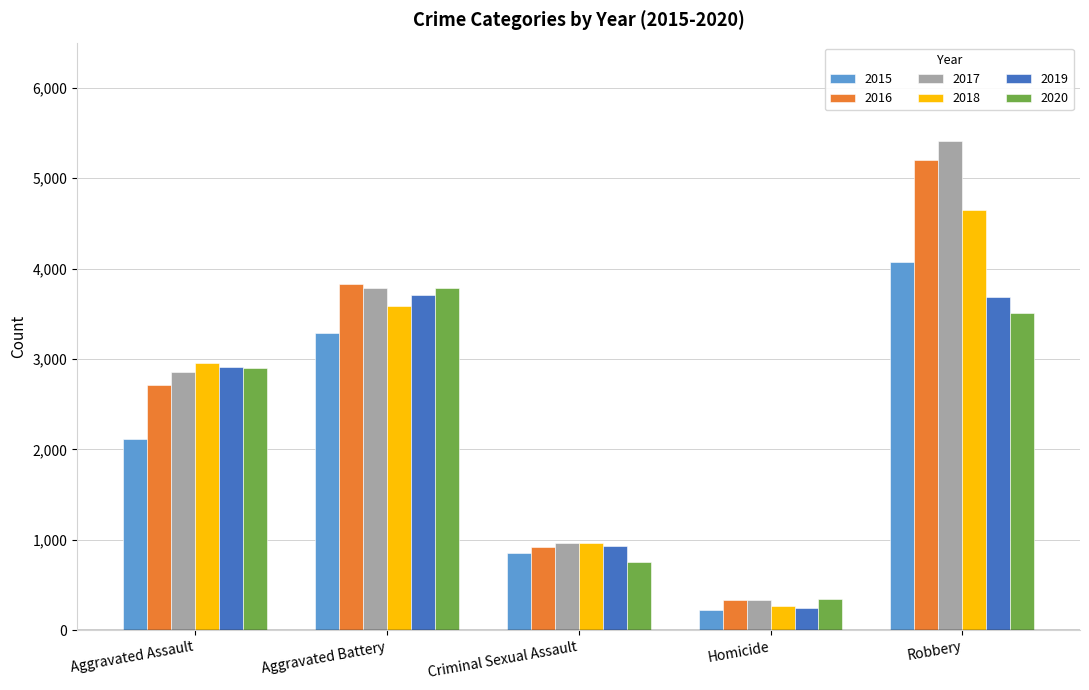

The 2017 series shows 8686 at Robbery. True or false?

False